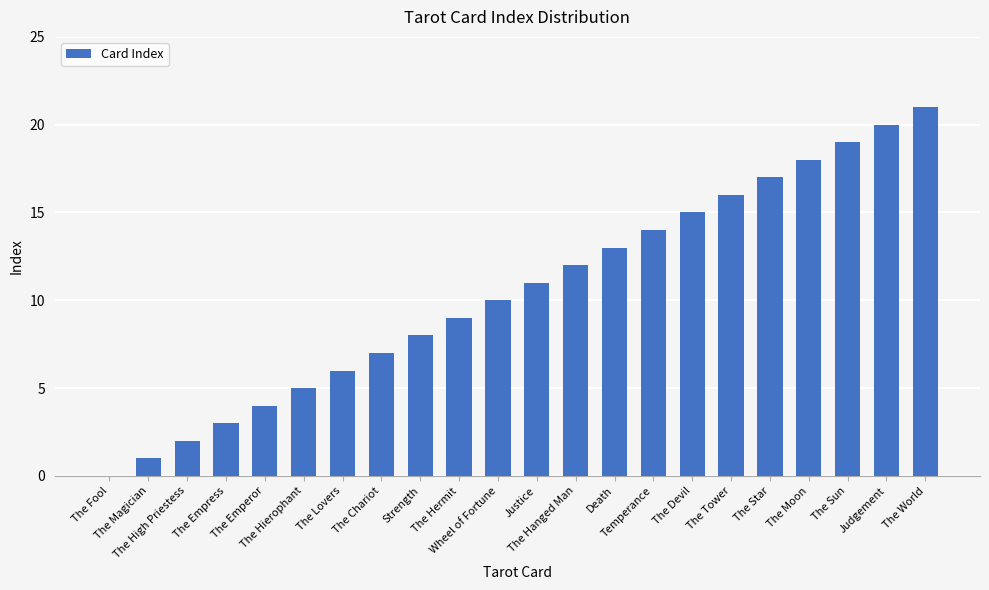

The chart shows a value of 5 at The Hierophant. True or false?

True